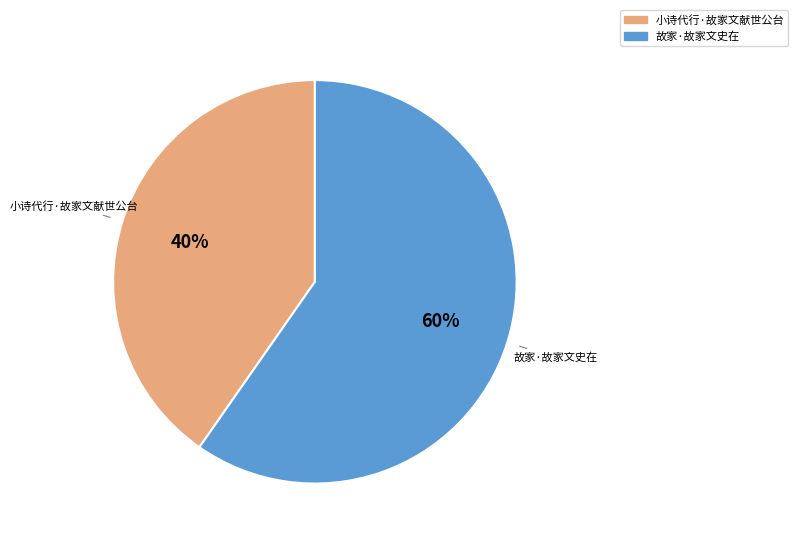

To the nearest percent, what portion does 小诗代行·故家文献世公台 represent?

40%